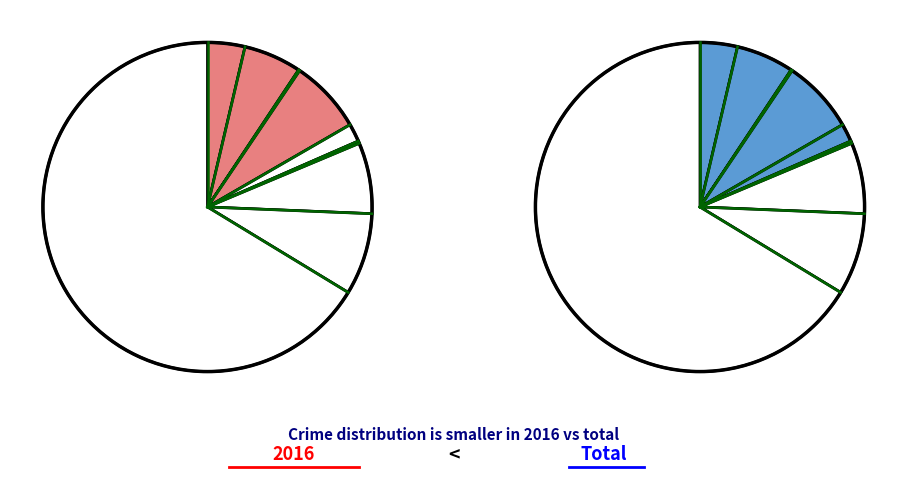

How many slices are in this pie chart?

9